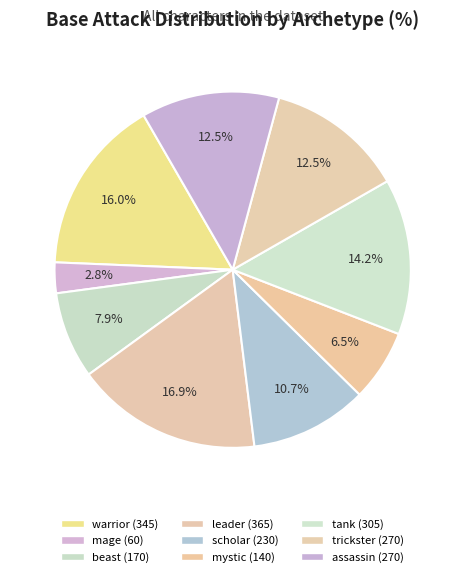

To the nearest percent, what portion does beast represent?

8%